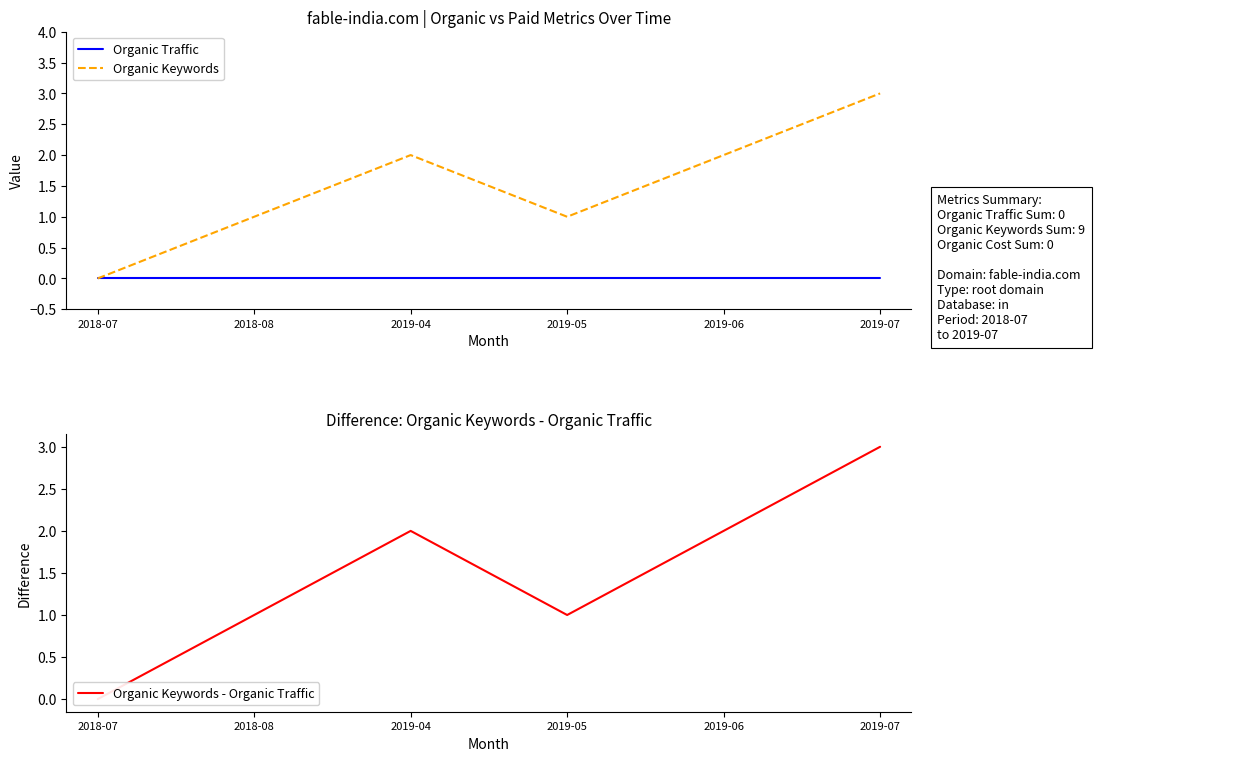

At which category is the sum across all series the highest?

2019-07